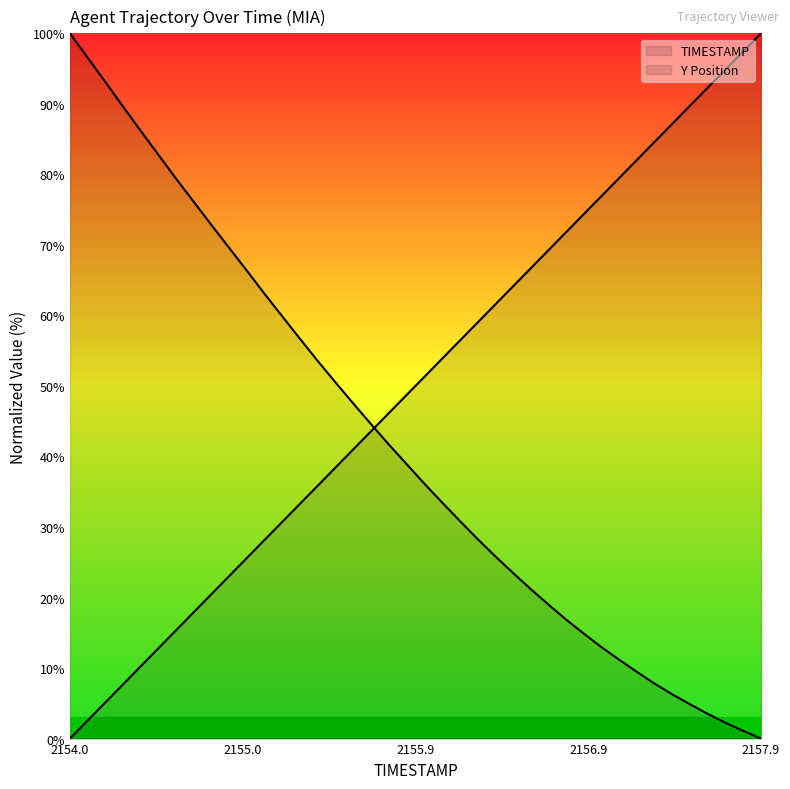

What is the sum of the TIMESTAMP values at 2155.5 and 2154.2?

43.6